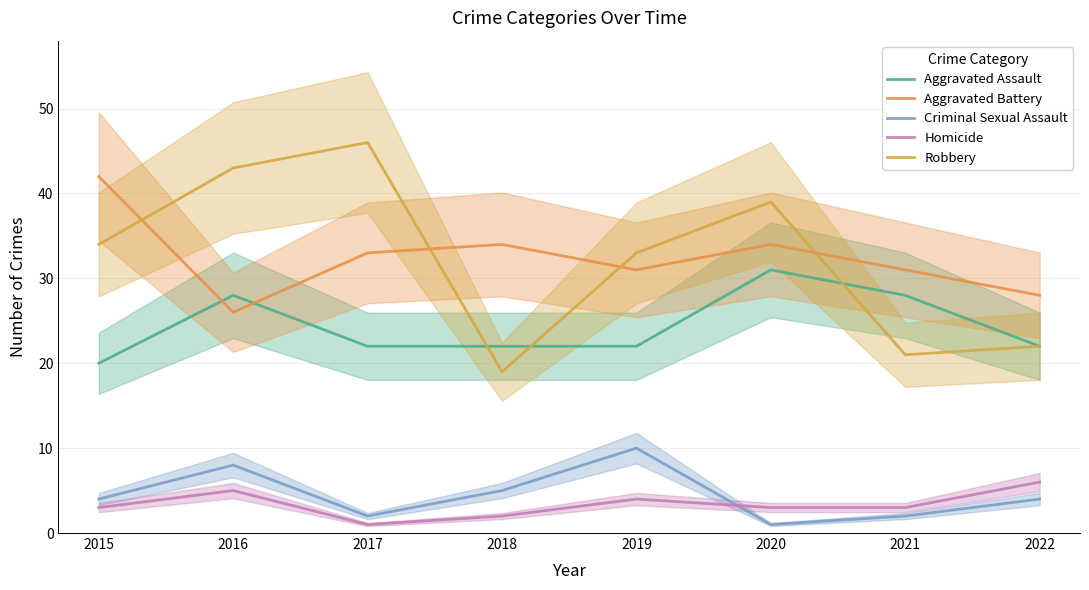

Between 2015 and 2020, which series saw the biggest shift?

Aggravated Assault